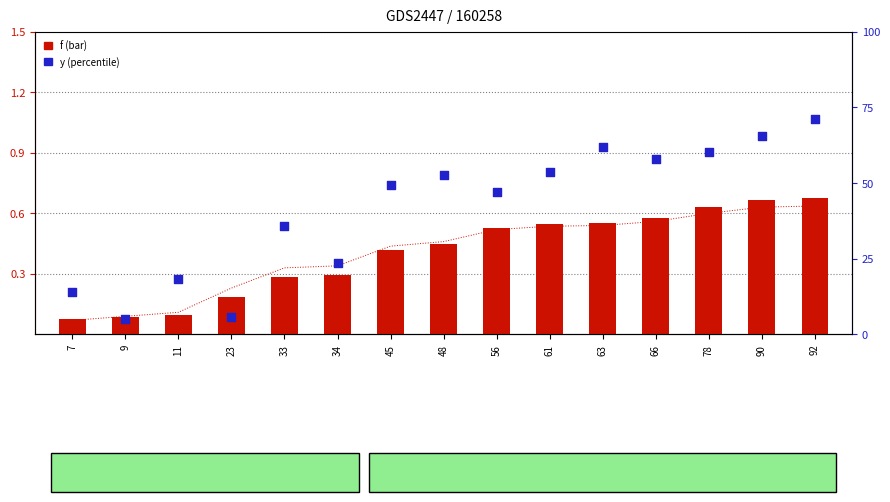

Which series has the largest Y range (max minus min)?

y (percentile)